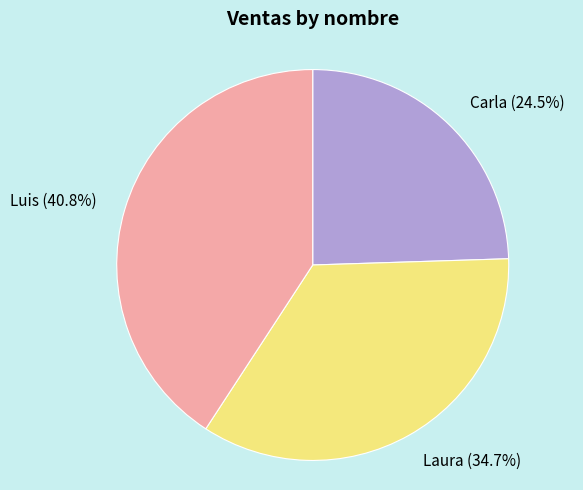

Which has a higher value, Luis or Carla?

Luis